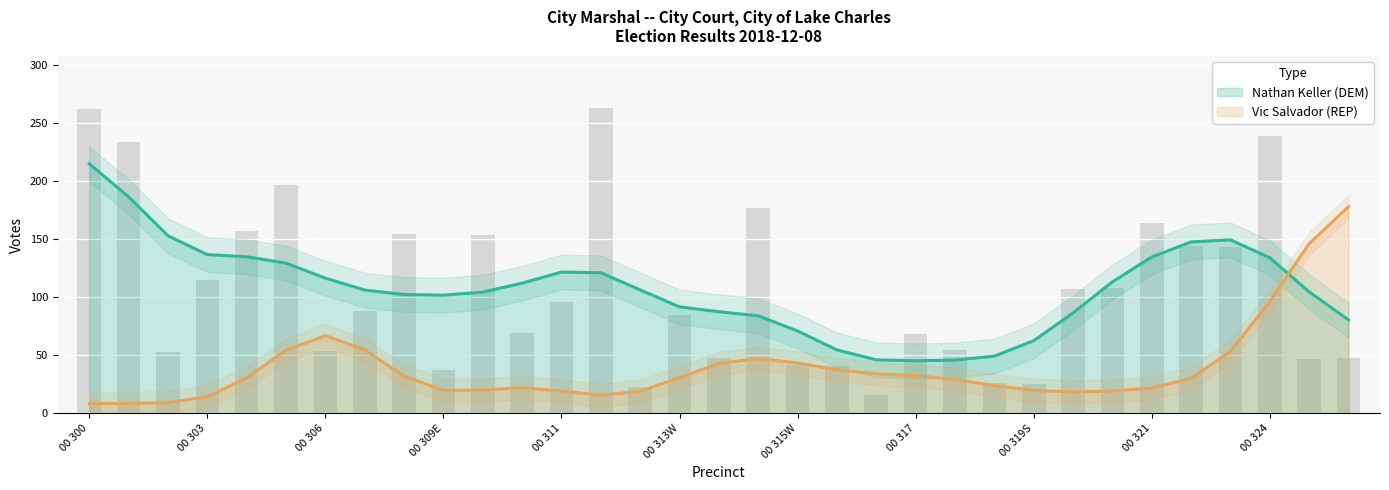

Reading left to right, extract all data points from this chart.

262	234	53	115	157	197	54	88	155	37	154	69	96	263	23	85	48	177	42	41	16	68	55	26	25	107	108	164	144	143	239	47	48